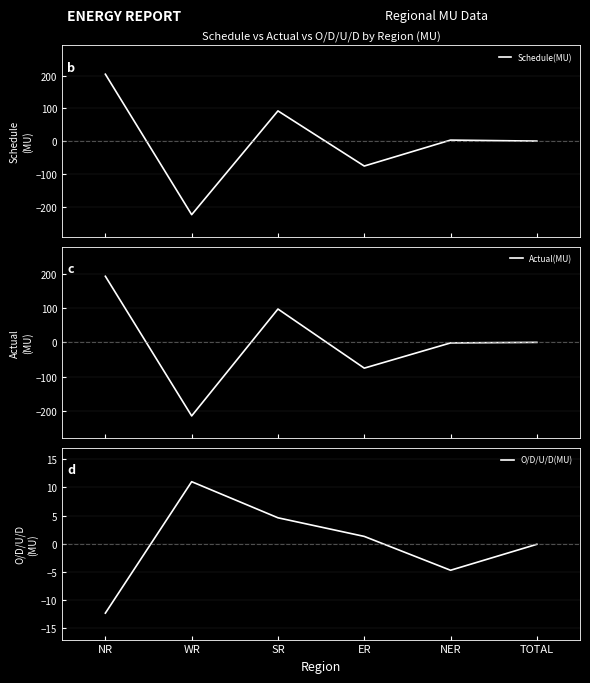

At which category does O/D/U/D(MU) reach its first local valley?

NER